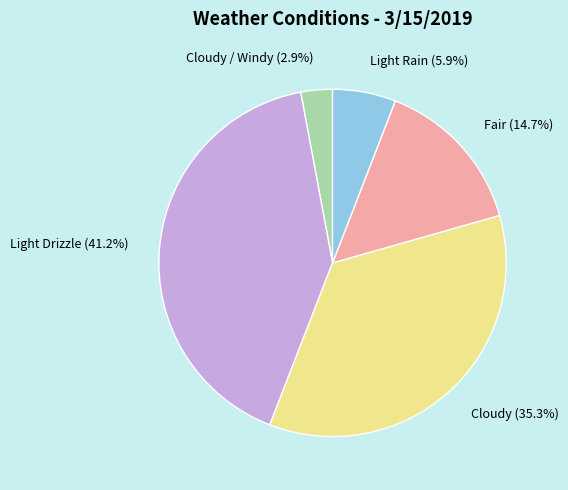

What percentage do Fair and Cloudy together represent?

50.0%